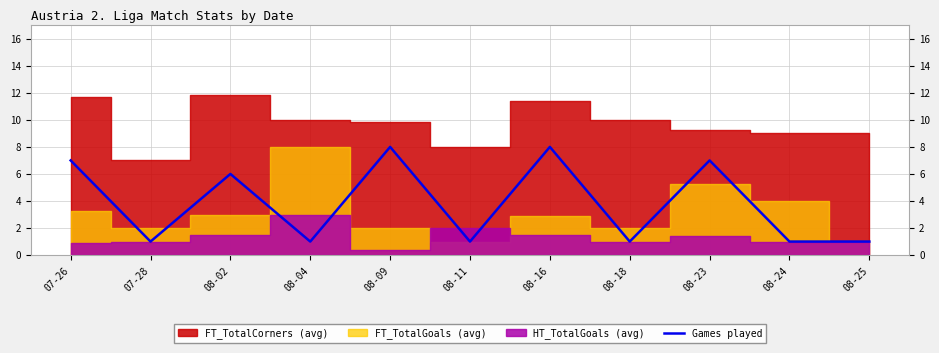

What is the average value?

4